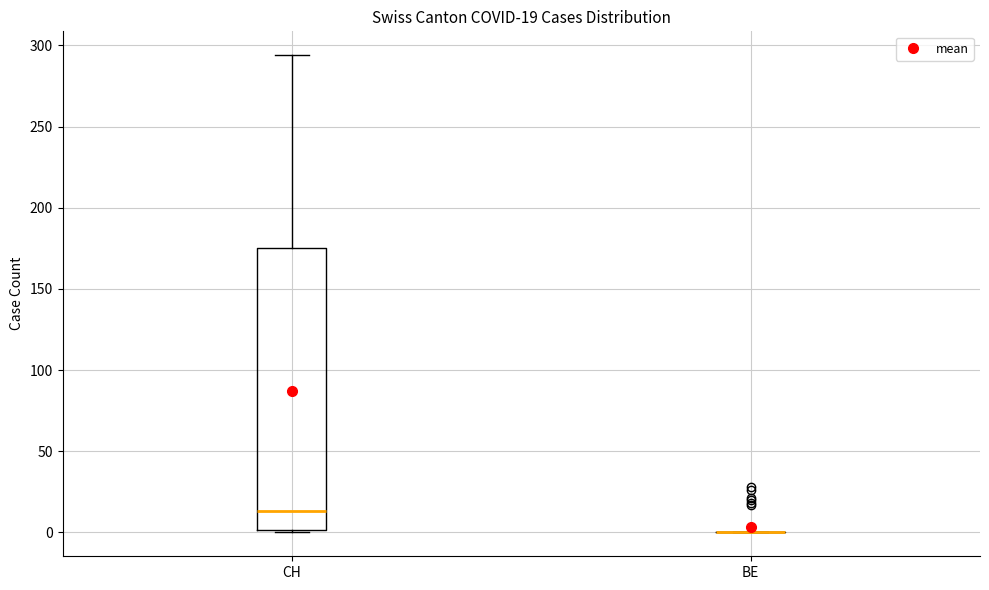

Comparing the boxes themselves (not the whiskers), which one is the tallest?

CH